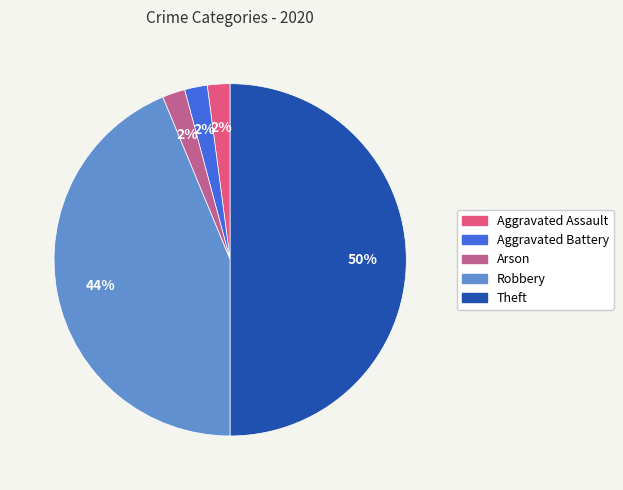

Which category has the biggest portion of the pie?

Theft